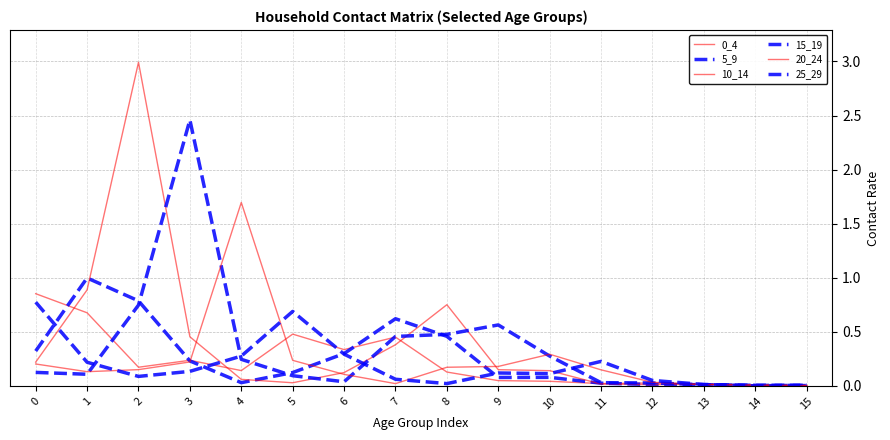

Reading left to right, extract all data points from this chart.

0_4: 0.9	0.7	0.2	0.2	0.1	0.5	0.3	0.5	0.1	0.0	0.0	0.0	0.0	0.0	0.0	0.0
5_9: 0.3	1.0	0.8	0.2	0.0	0.1	0.3	0.6	0.5	0.1	0.1	0.0	0.0	0.0	0.0	0.0
10_14: 0.2	0.9	3.0	0.5	0.1	0.0	0.1	0.4	0.8	0.1	0.1	0.0	0.0	0.0	0.0	0.0
15_19: 0.1	0.1	0.7	2.5	0.2	0.1	0.0	0.5	0.5	0.6	0.3	0.0	0.0	0.0	0.0	0.0
20_24: 0.2	0.1	0.2	0.2	1.7	0.2	0.1	0.0	0.2	0.2	0.3	0.1	0.0	0.0	0.0	0.0
25_29: 0.8	0.2	0.1	0.1	0.3	0.7	0.3	0.1	0.0	0.1	0.1	0.2	0.1	0.0	0.0	0.0